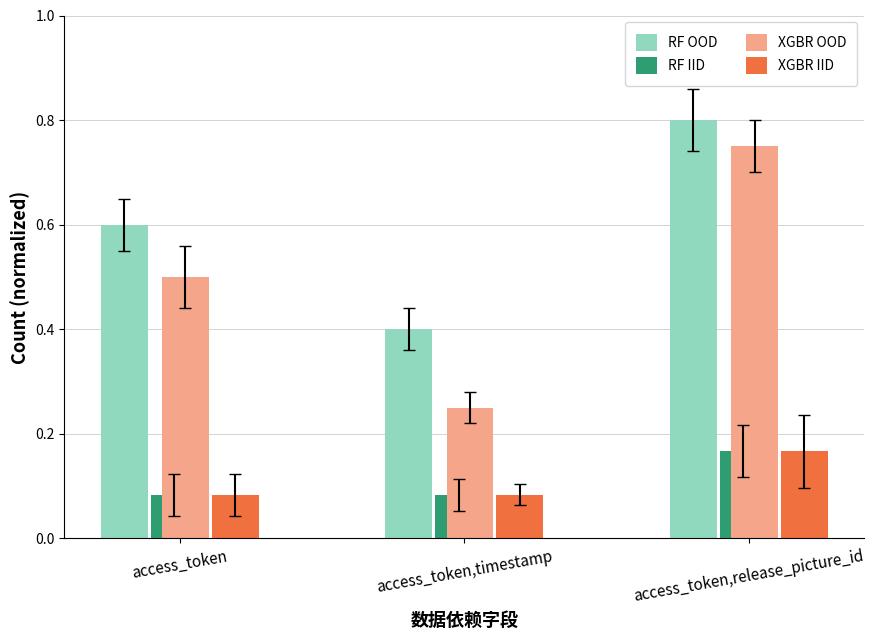

Which category has the highest value across all series?

access_token,release_picture_id